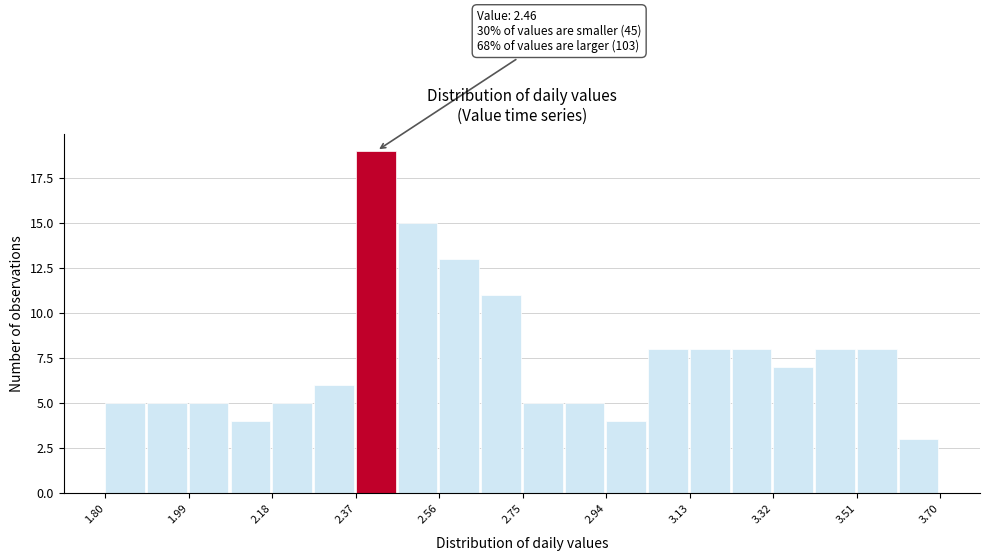

Over which range of the x-axis is the bar tallest?

2.370 to 2.465